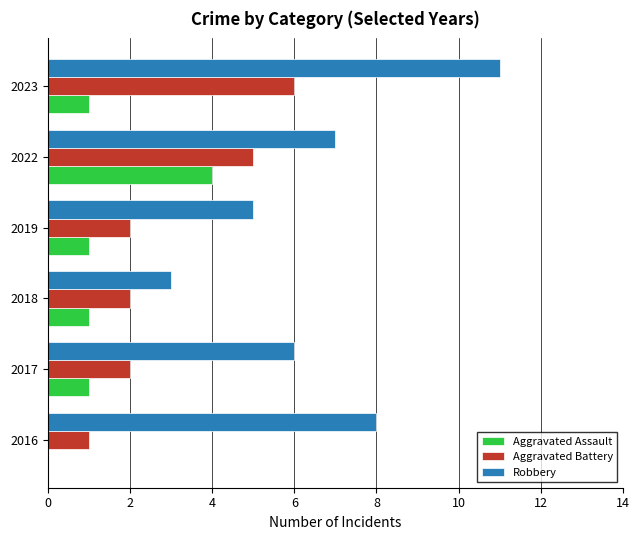

How many series are shown in this chart?

3